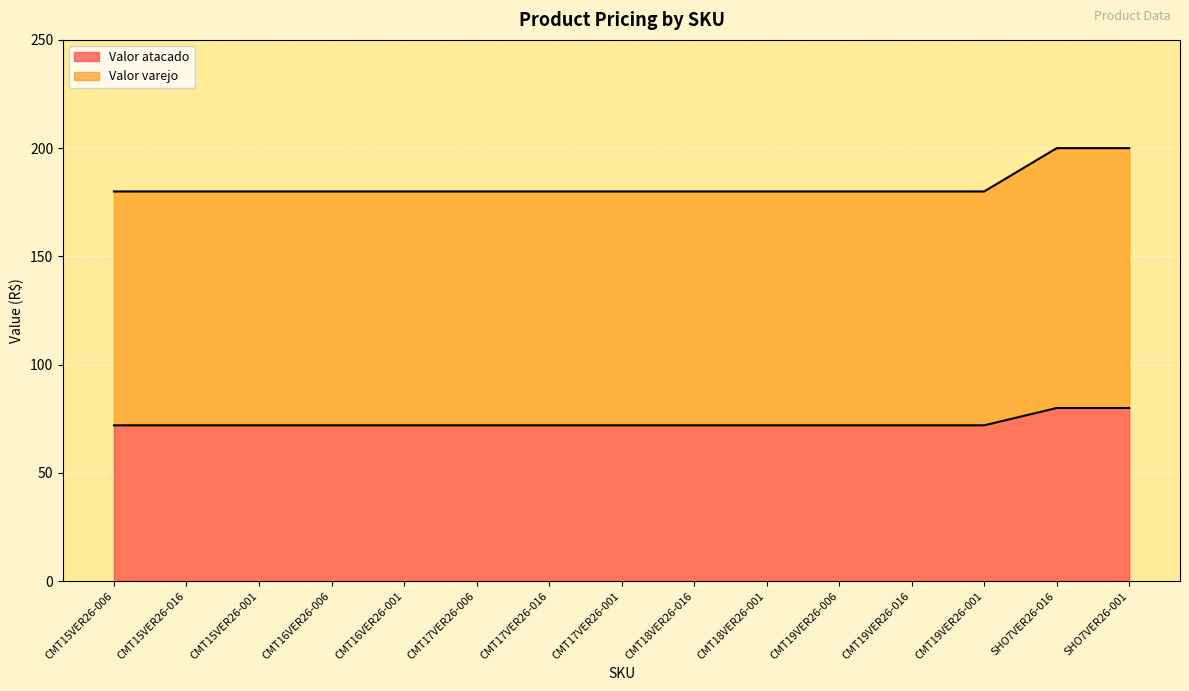

What is the highest value of the Valor atacado series?

80.0